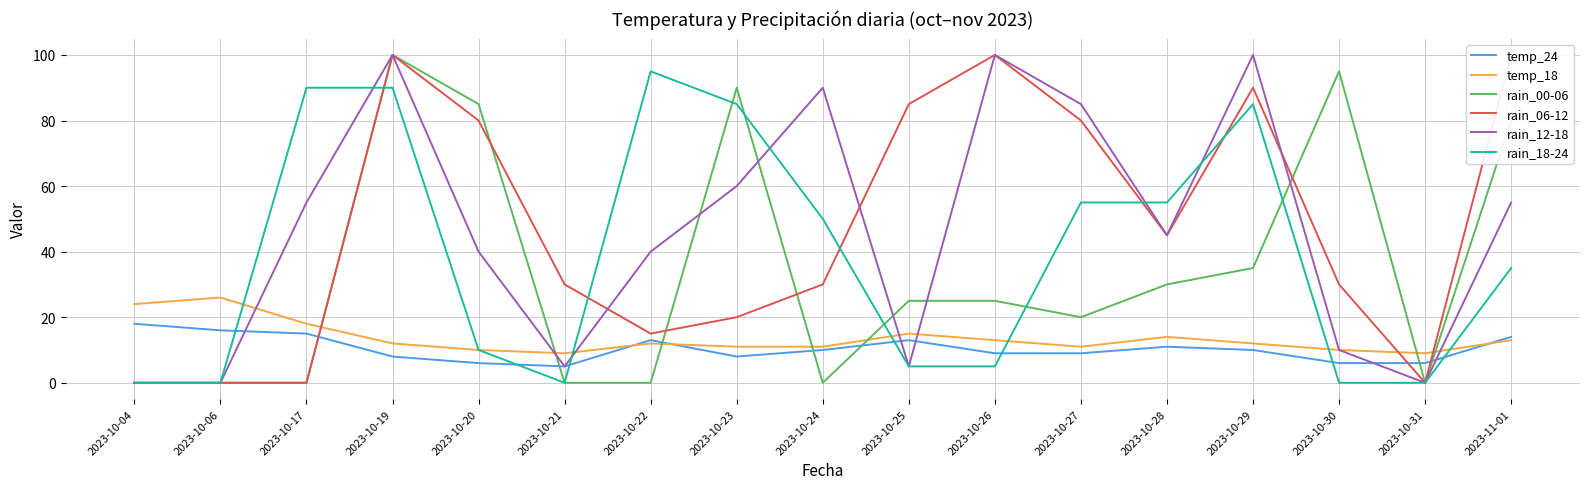

What are all the series names shown in the legend?

temp_24, temp_18, rain_00-06, rain_06-12, rain_12-18, rain_18-24